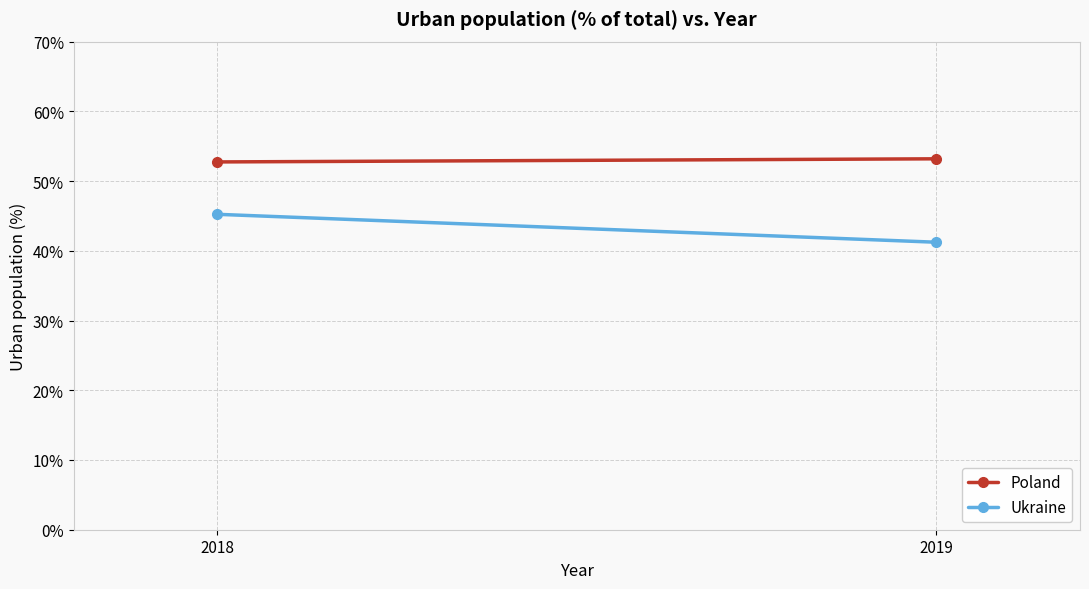

What is the maximum value shown in the chart?

53.2